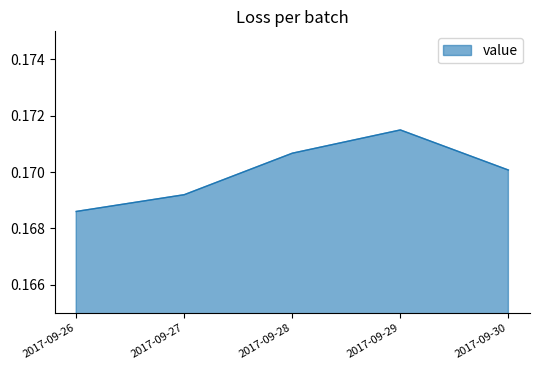

What is the sum of all values?

0.9